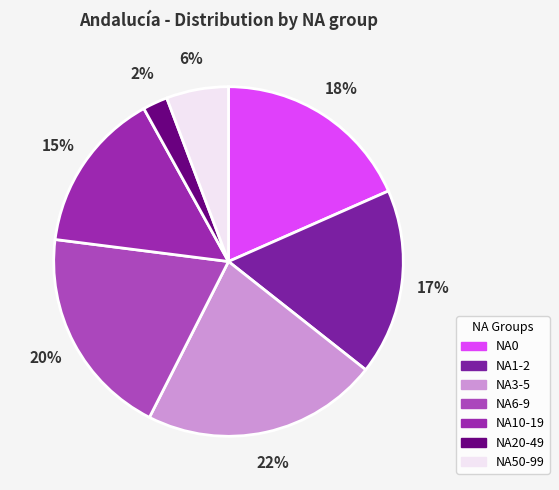

Is NA20-49 the majority of the pie?

No